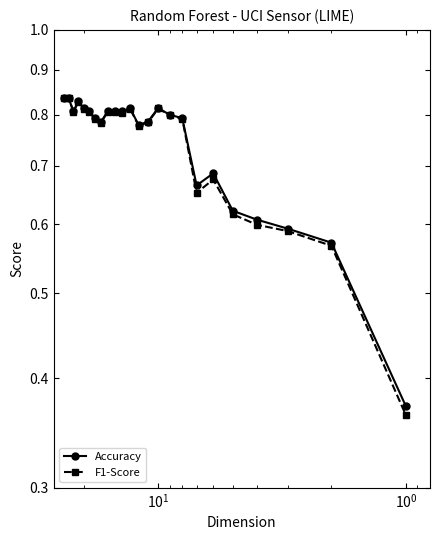

True or false: F1-Score and Accuracy cross at least once.

True